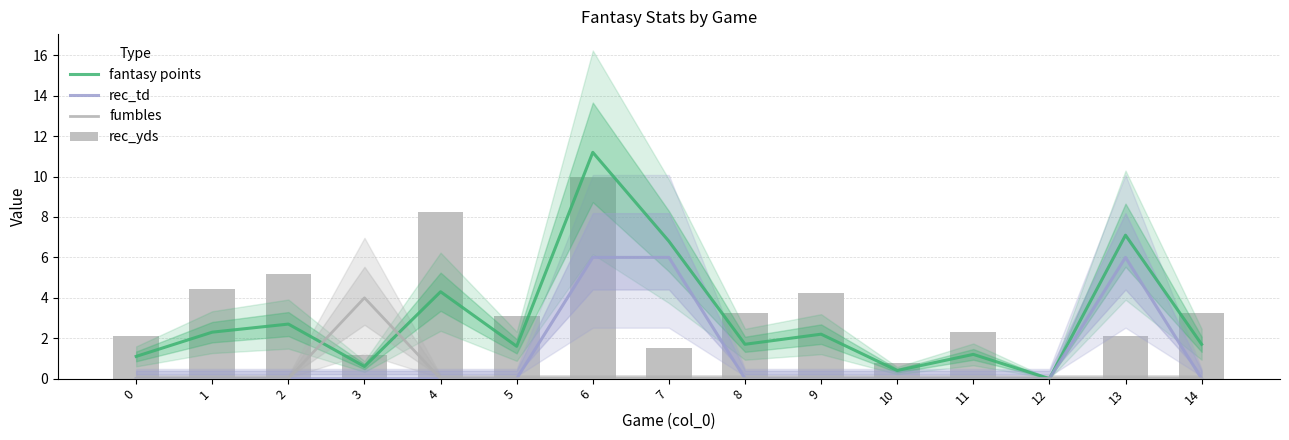

How many fumbles values are between 0 and 1?

14